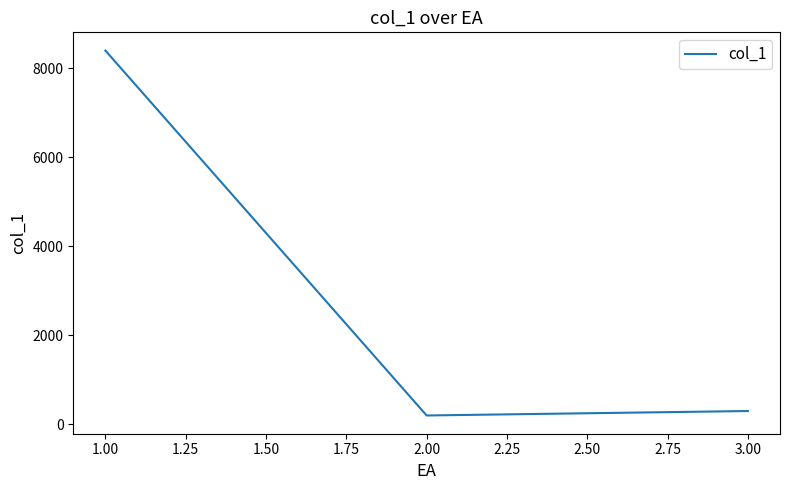

Read the value at 1.00.

8400